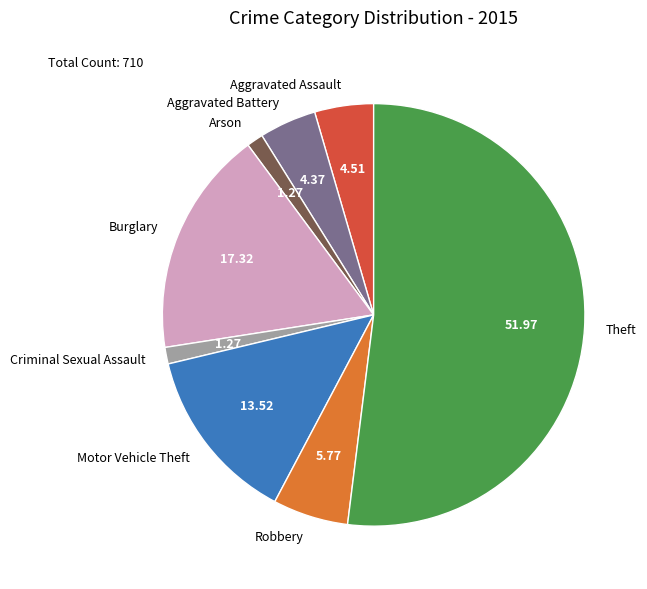

Between Robbery and Criminal Sexual Assault, which is larger?

Robbery